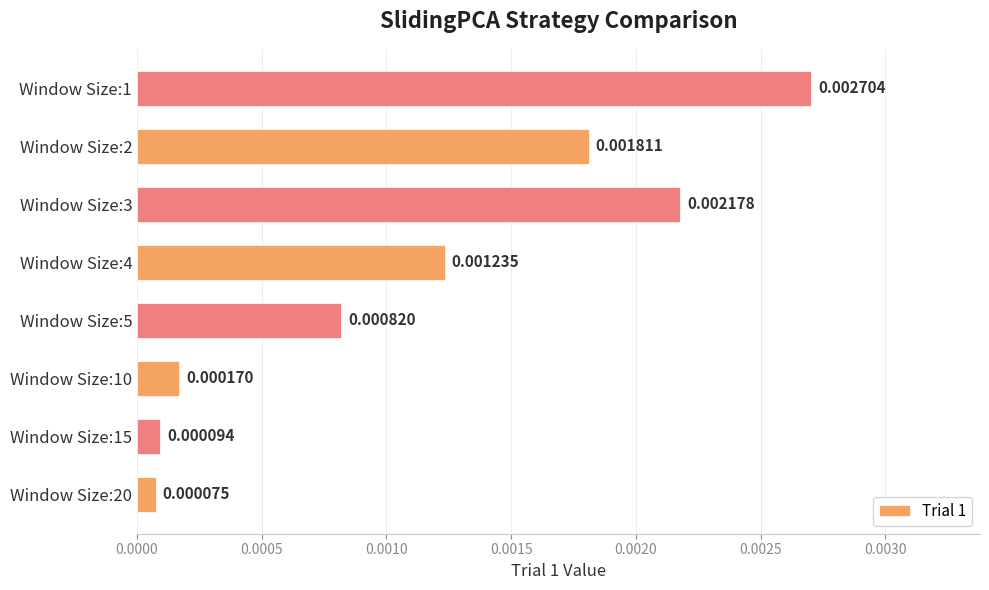

Are the bars grouped side by side (vs. stacked)?

No